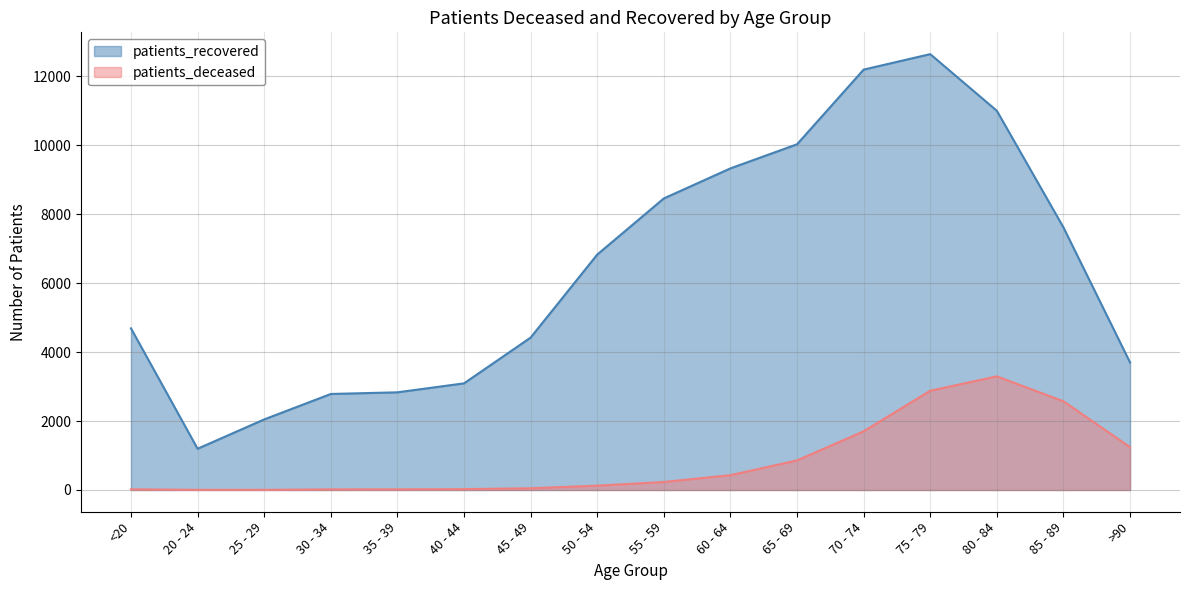

What is the total value across all series at 60 - 64?

9760